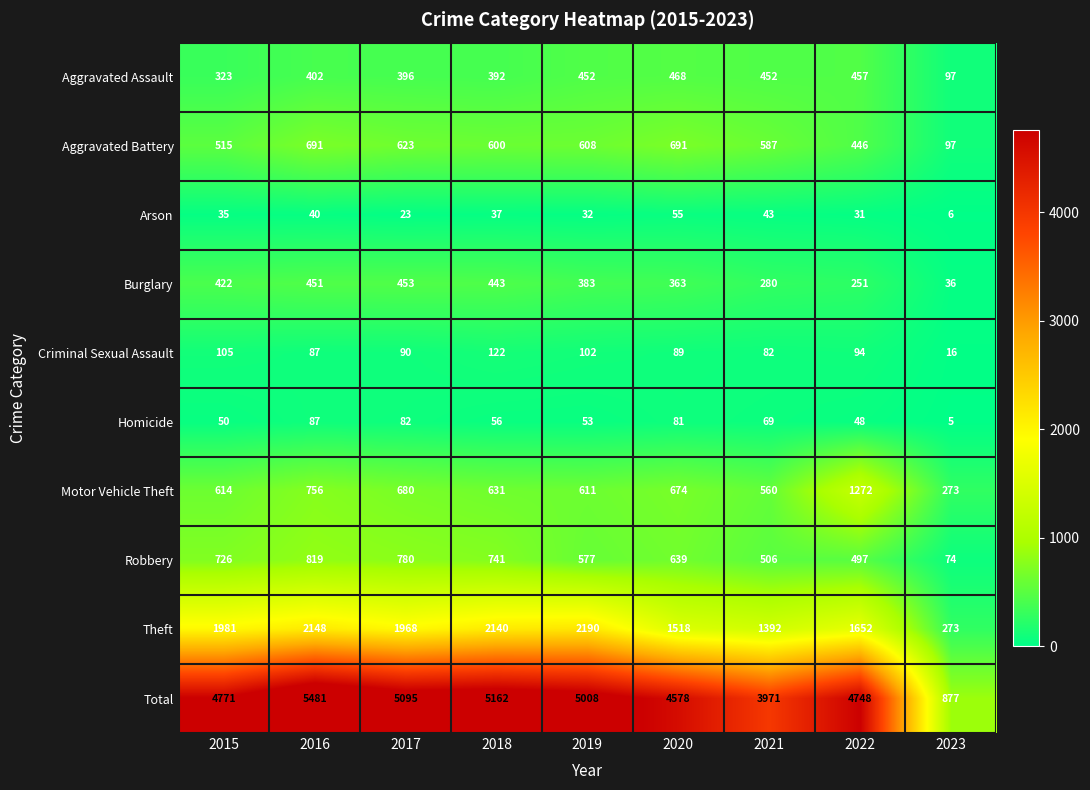

Where does the Motor Vehicle Theft series first go above 631?

2016